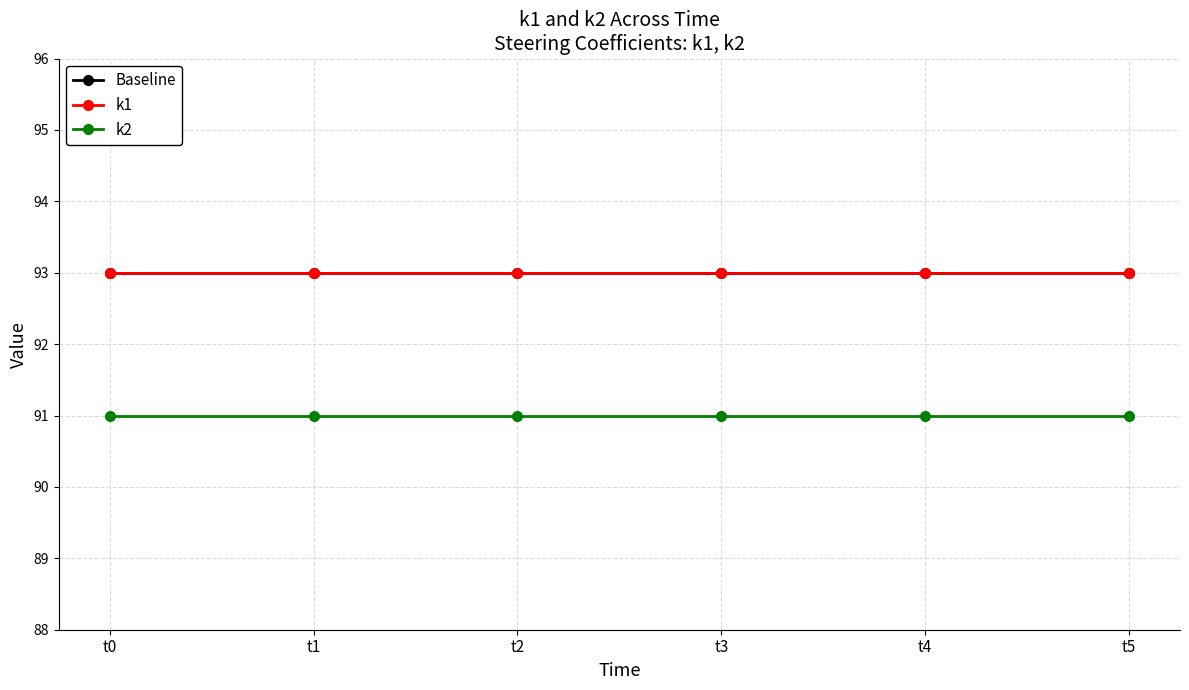

True or false: Baseline has a value of 54 at t2.

False